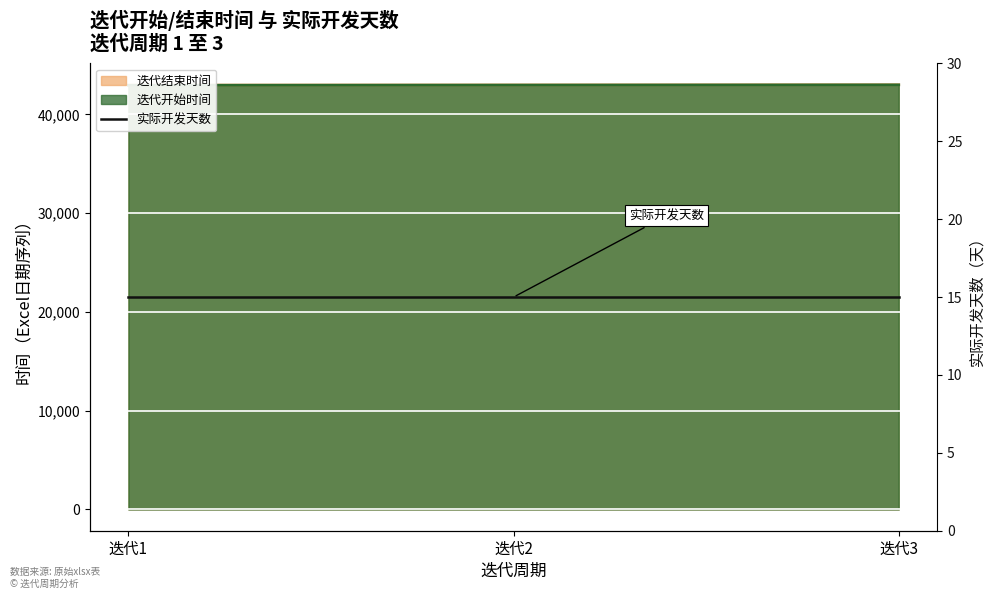

Which has a higher value, 迭代2 or 迭代1?

迭代2